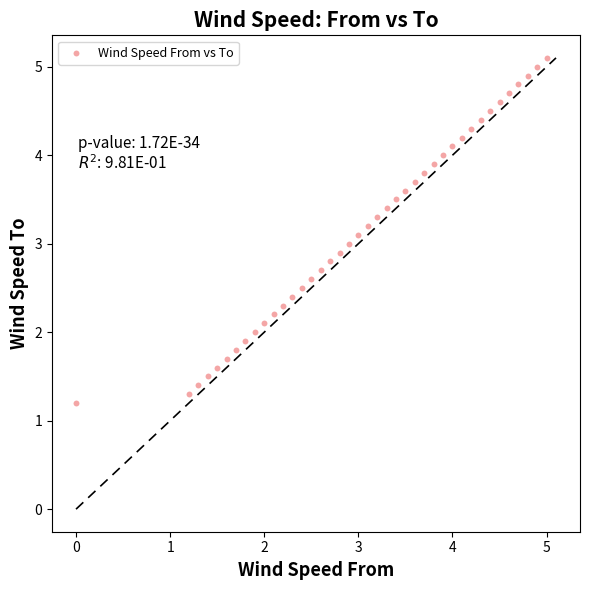

What is the range of Y values (max minus min)?

3.9